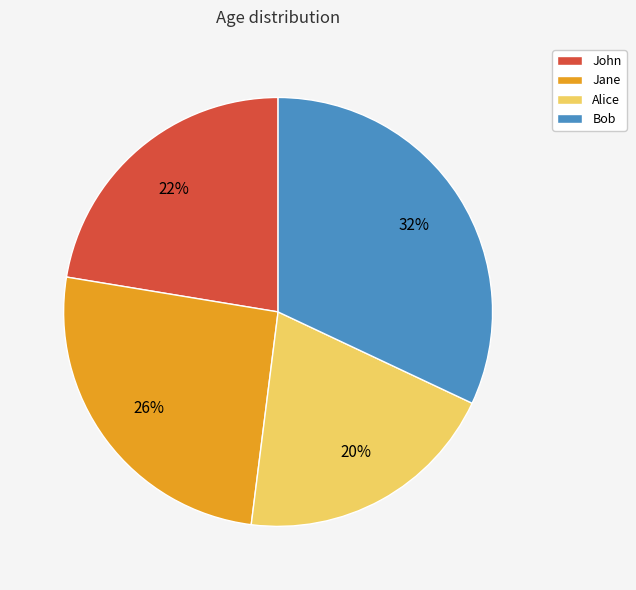

Count the number of slices in the pie.

4